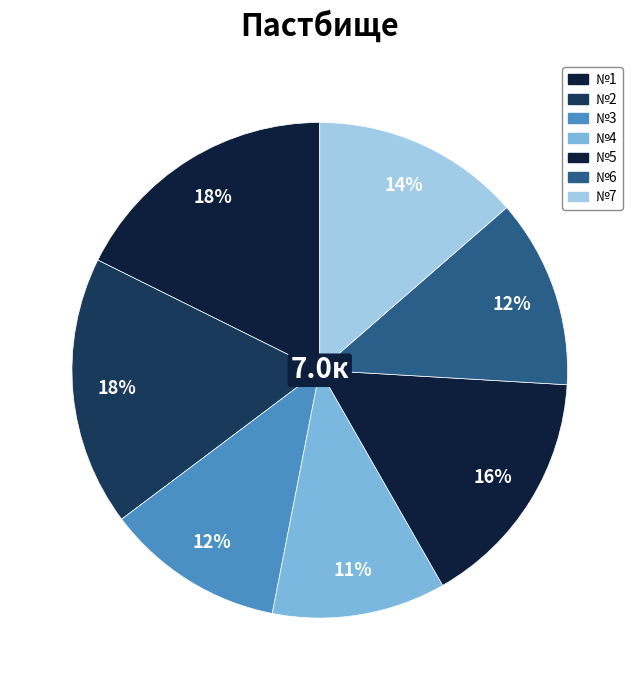

To the nearest percent, what portion does №4 represent?

11%